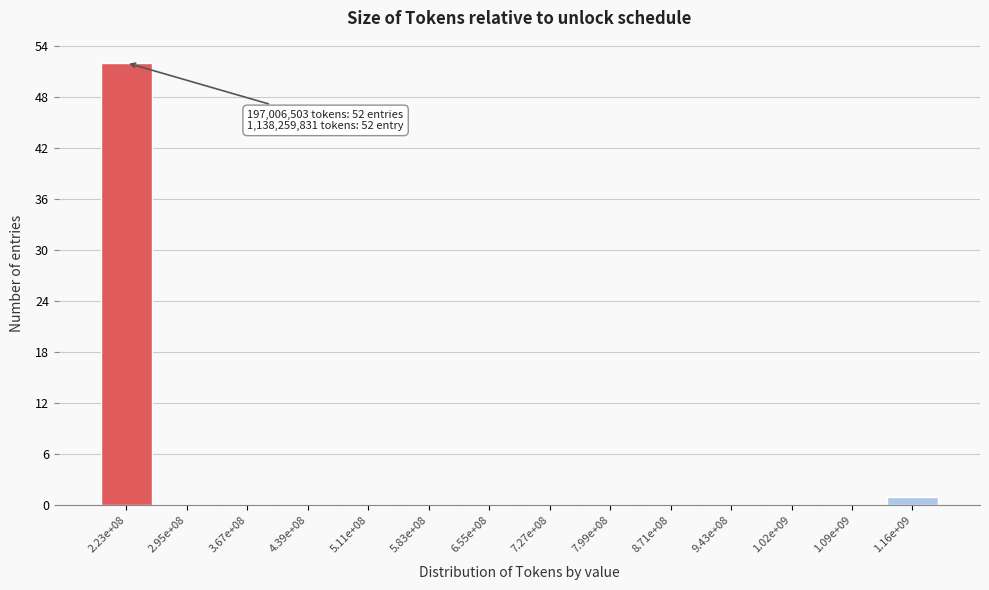

Reading left to right, what are all the values shown in this chart?

2.23e+08=52	2.95e+08=0	3.67e+08=0	4.39e+08=0	5.11e+08=0	5.83e+08=0	6.55e+08=0	7.27e+08=0	7.99e+08=0	8.71e+08=0	9.43e+08=0	1.02e+09=0	1.09e+09=0	1.16e+09=1